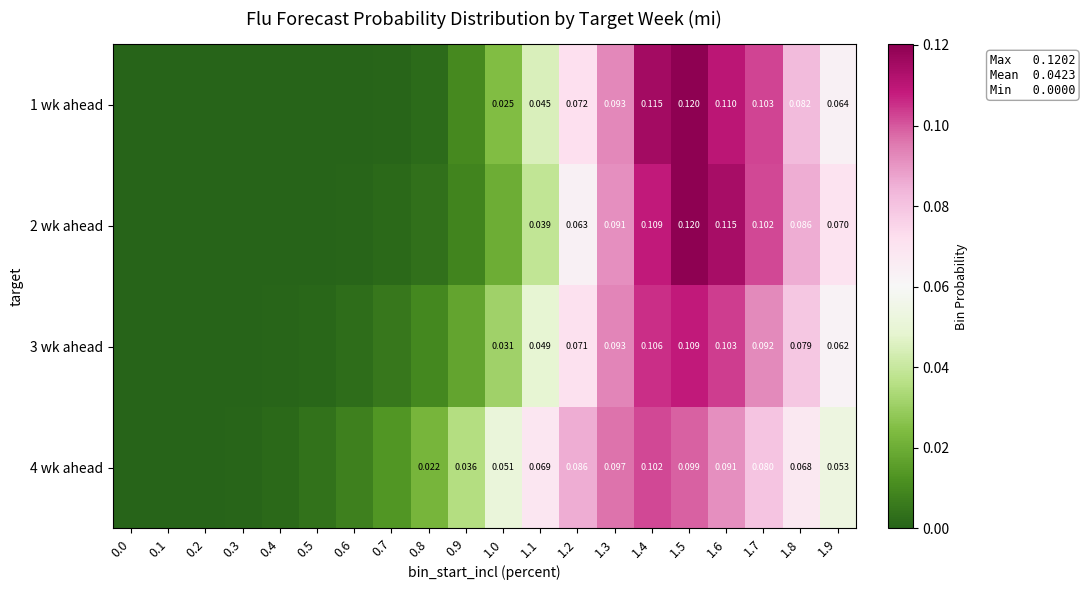

Is the value of 1 wk ahead at 1.9 greater than the value of 3 wk ahead at 1.4?

No